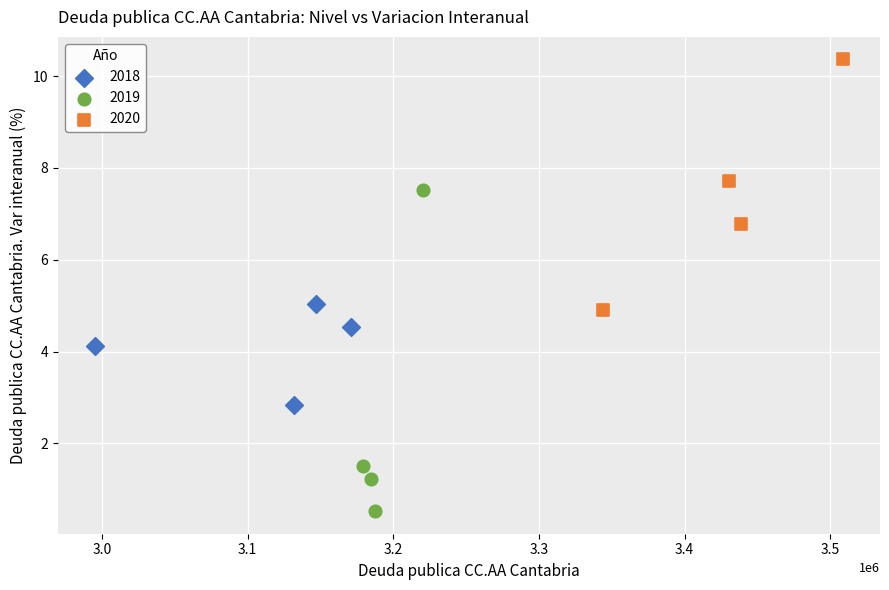

What are all the series names shown in the legend?

2018, 2019, 2020